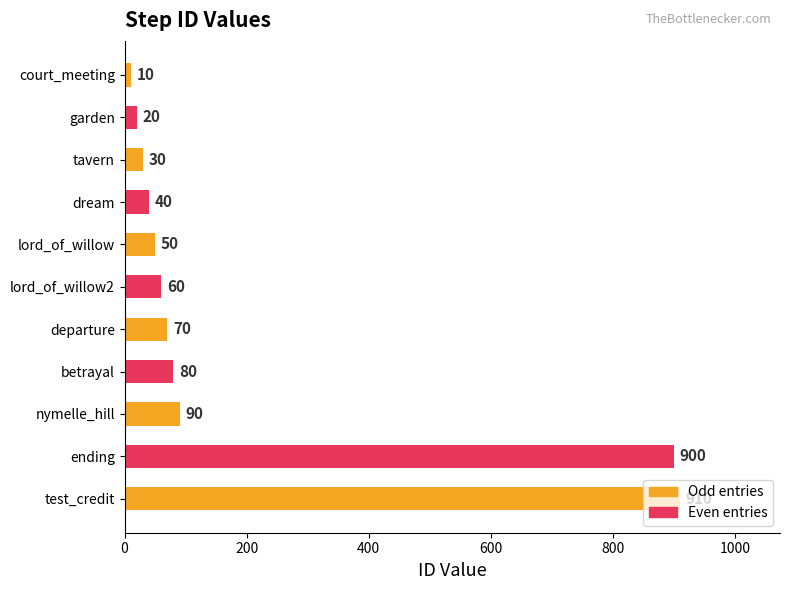

Where is the data nearest to the value 460?

nymelle_hill